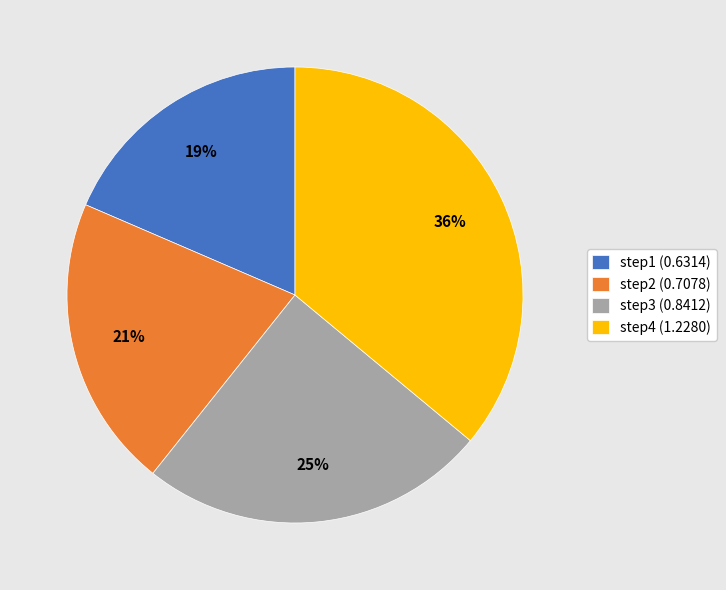

Does step3 account for over 50% of the chart?

No